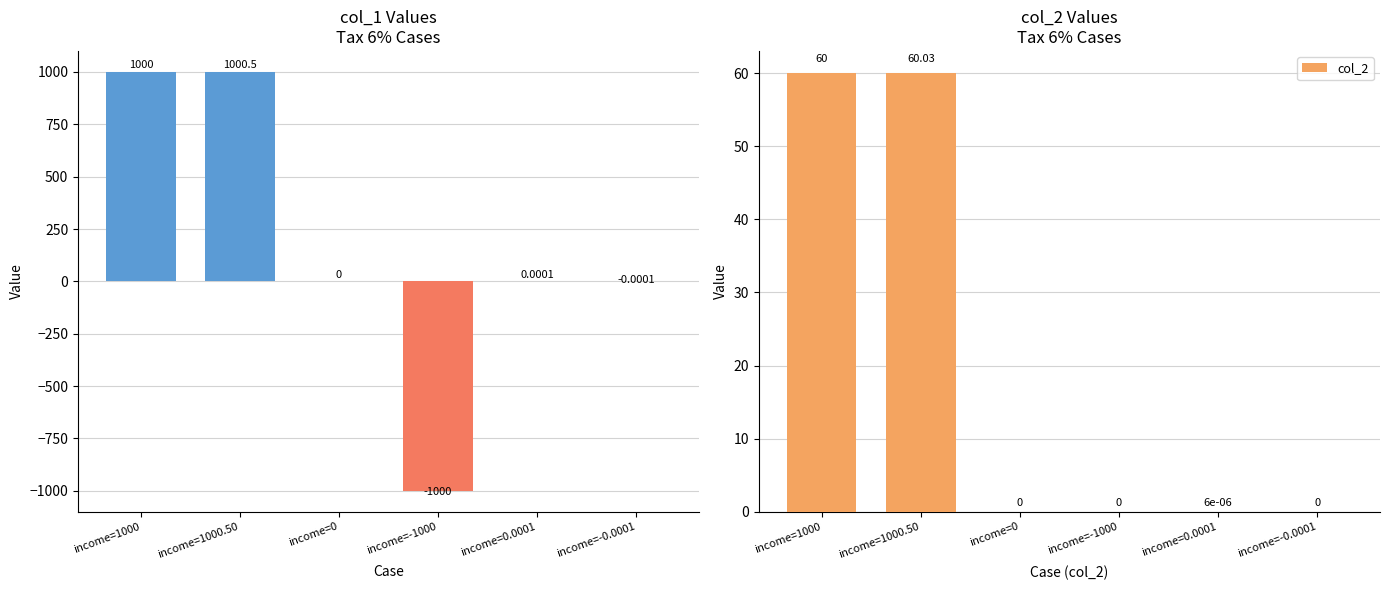

How many distinct data groups are displayed?

2